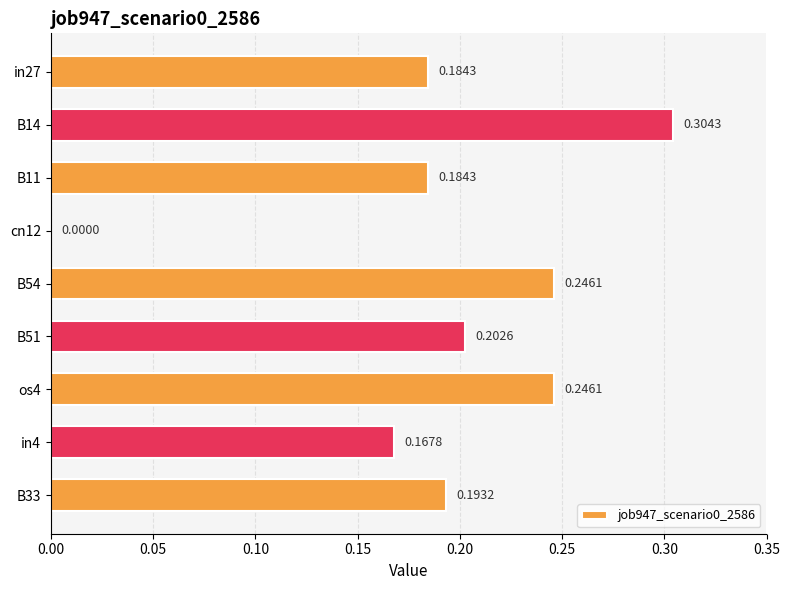

Between B51 and B54, which is larger?

B54